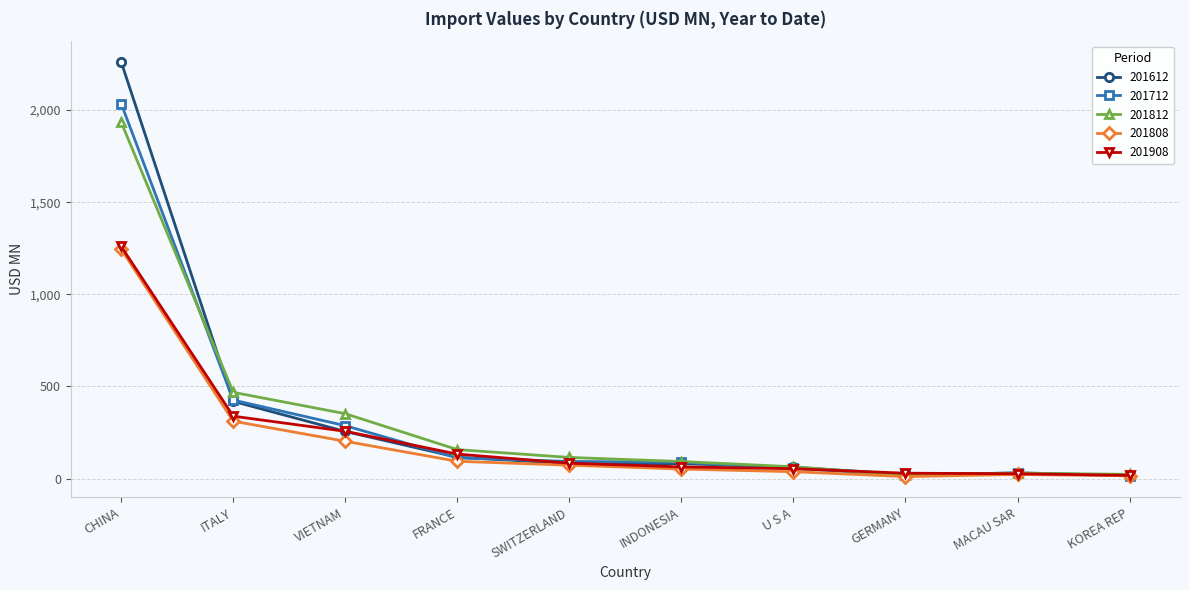

The 201812 series shows 352.0 at VIETNAM. True or false?

True